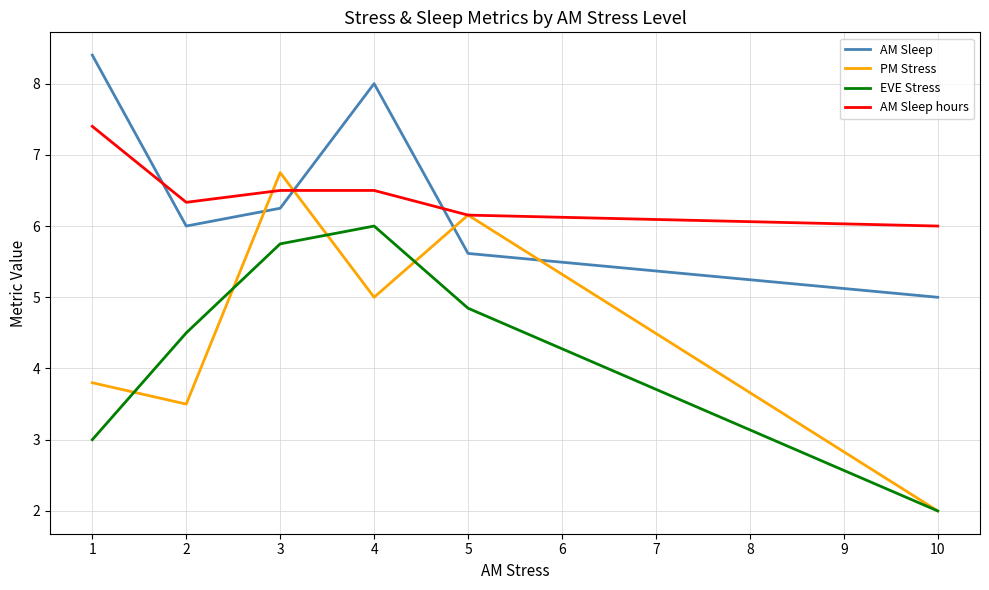

What is the maximum value shown in the chart?

8.4